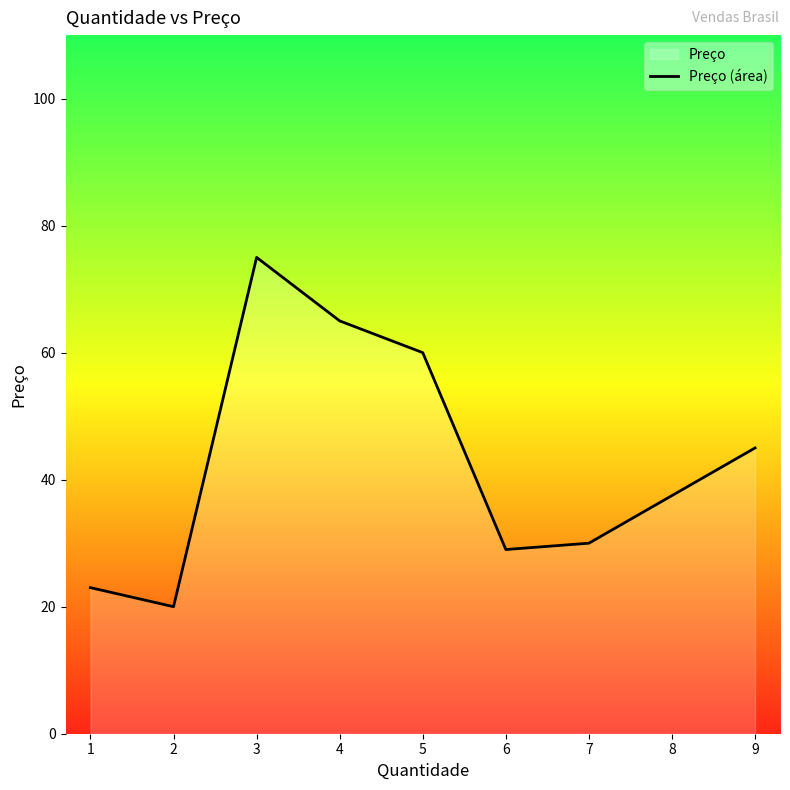

True or false: the data shows 45 at 9.

True